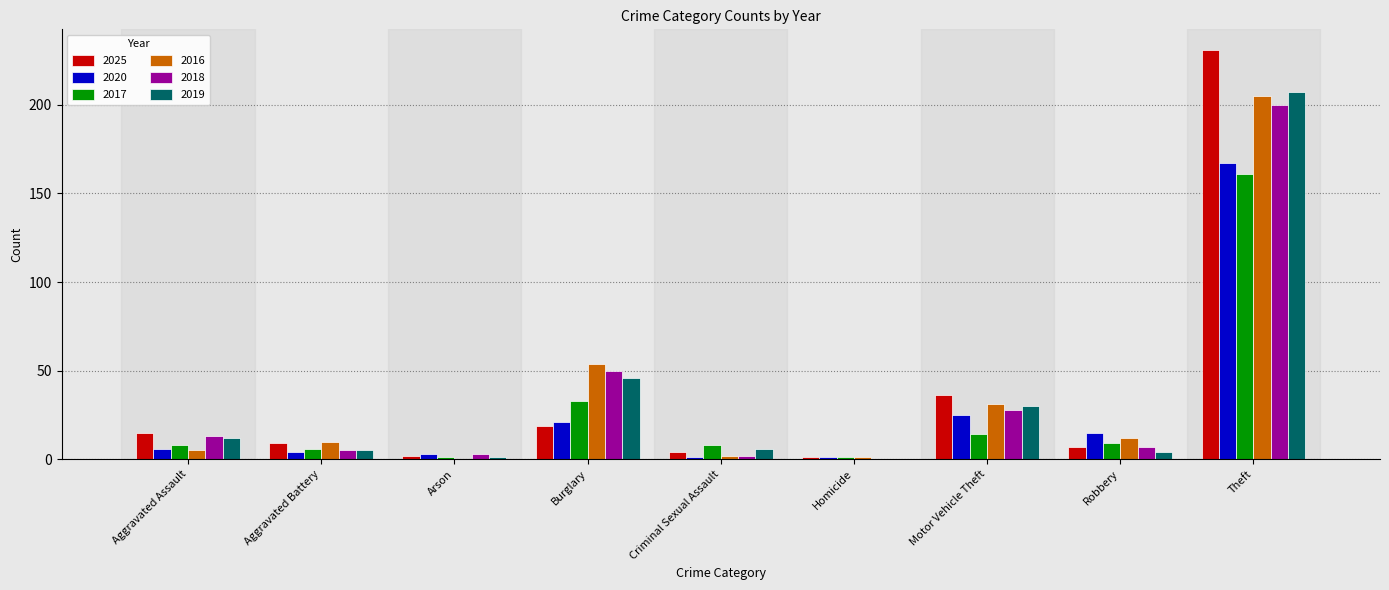

True or false: 2018 has a value of -98 at Homicide.

False